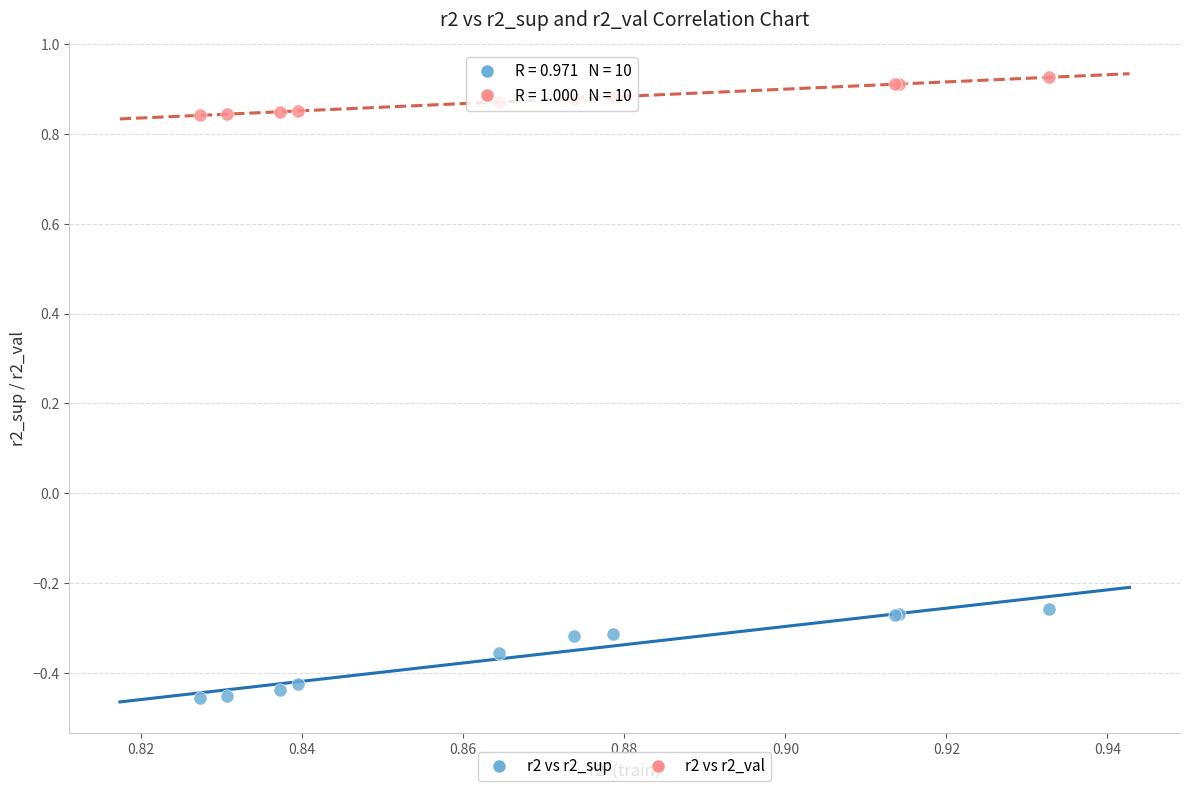

Which series contains the highest Y value?

r2 vs r2_val